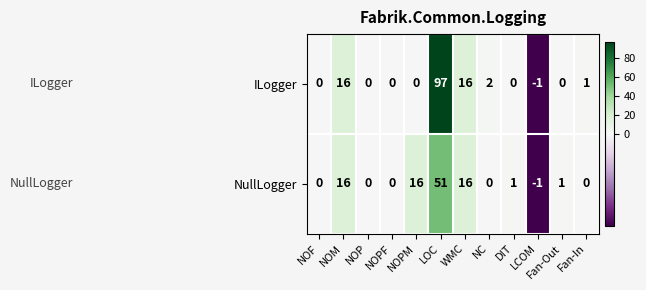

How many categories are shown in the chart?

12